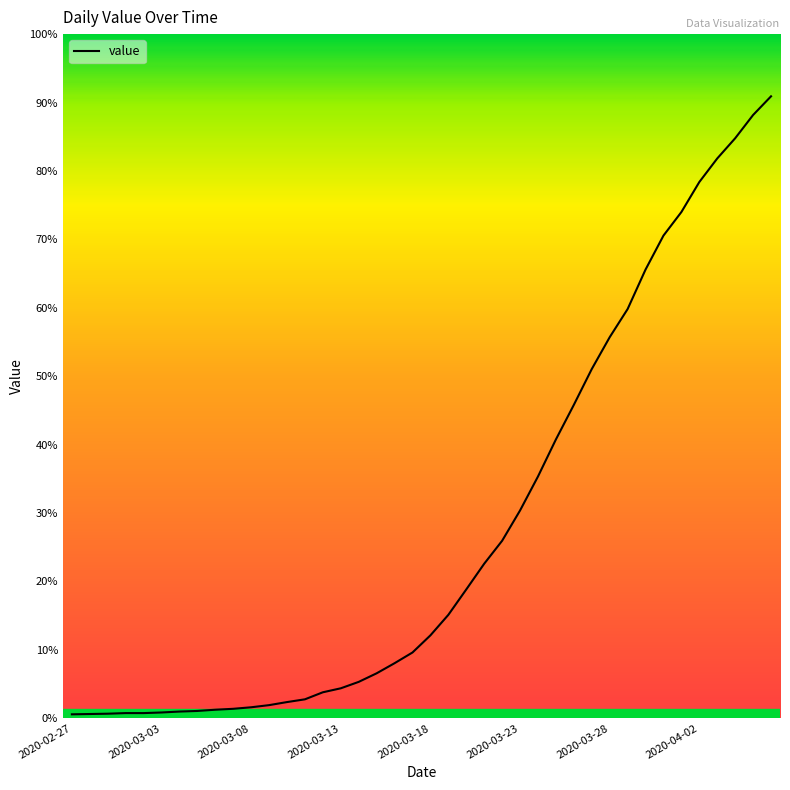

Count the number of categories in the chart.

40